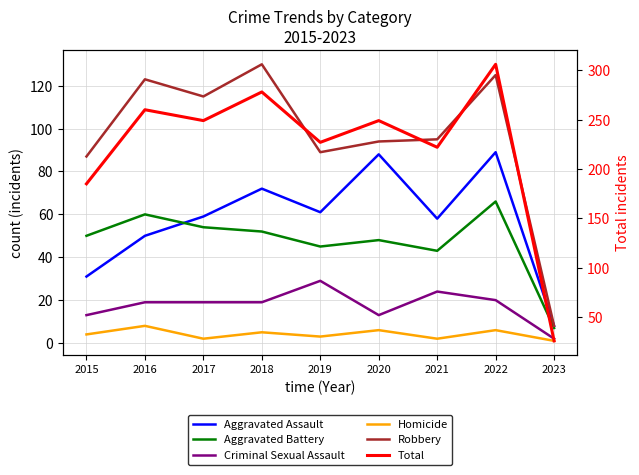

How many interior local valleys does the Robbery series have?

2